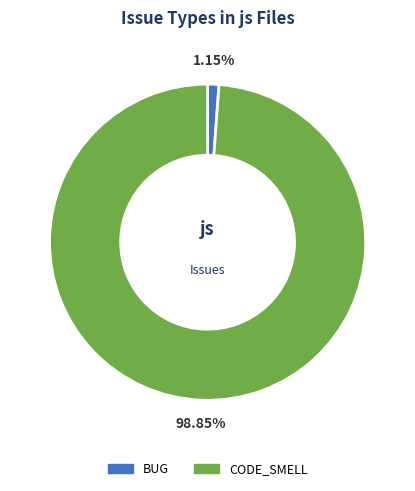

How many segments does this pie chart have?

2